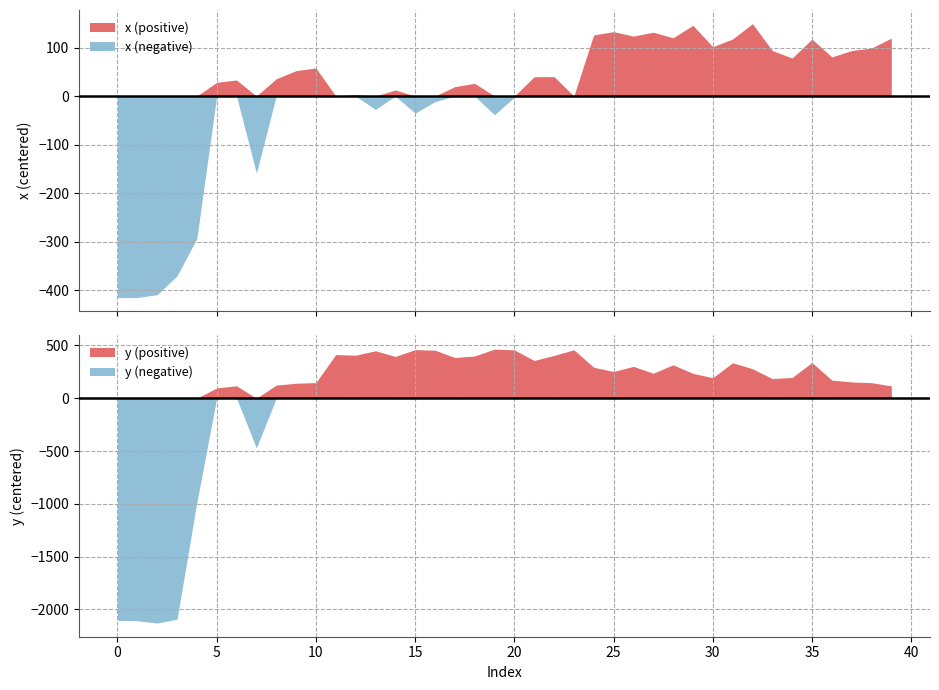

What is the difference between the second highest and minimum values in the x series?

561.3